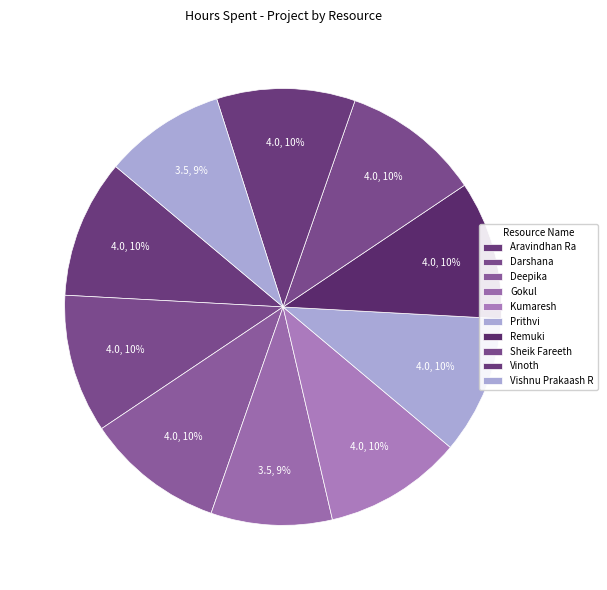

Does any single category account for the majority?

No